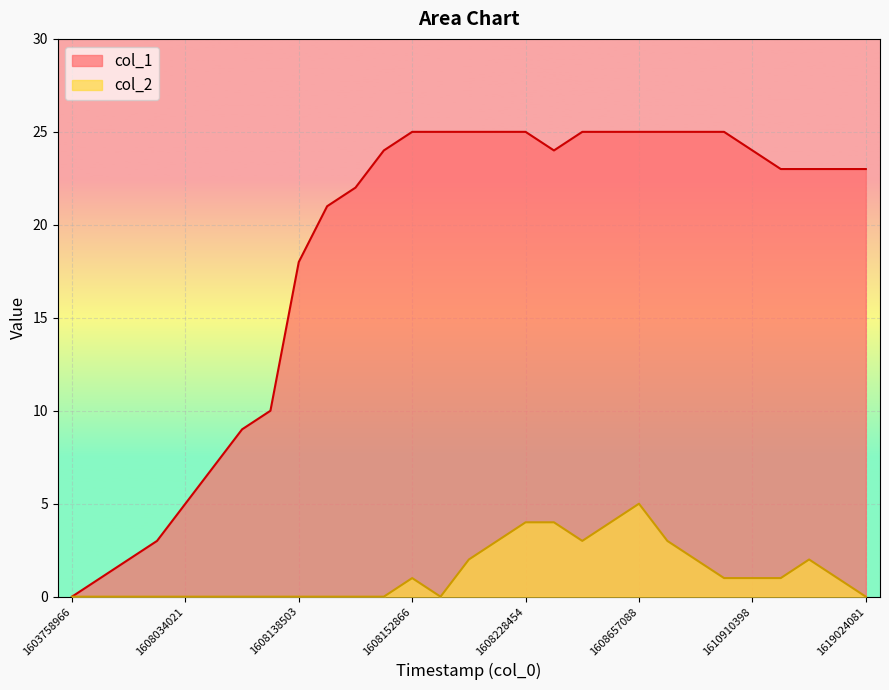

True or false: col_2 and col_1 intersect in this chart.

False